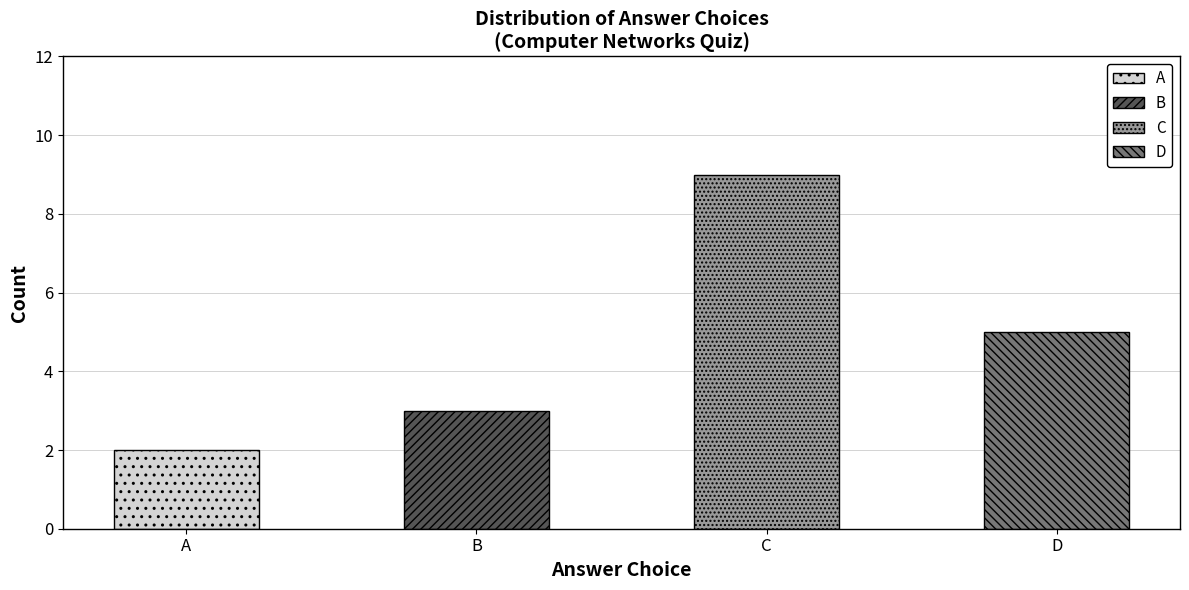

What is the change in value from A to B?

+1